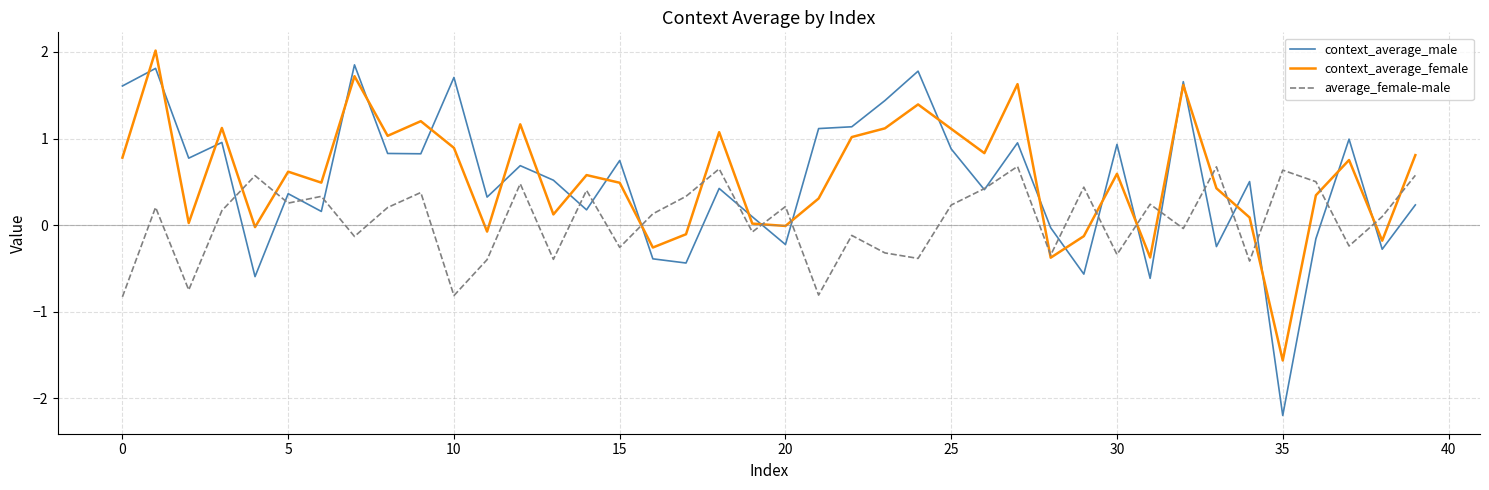

Which series has the widest spread of values?

context_average_male